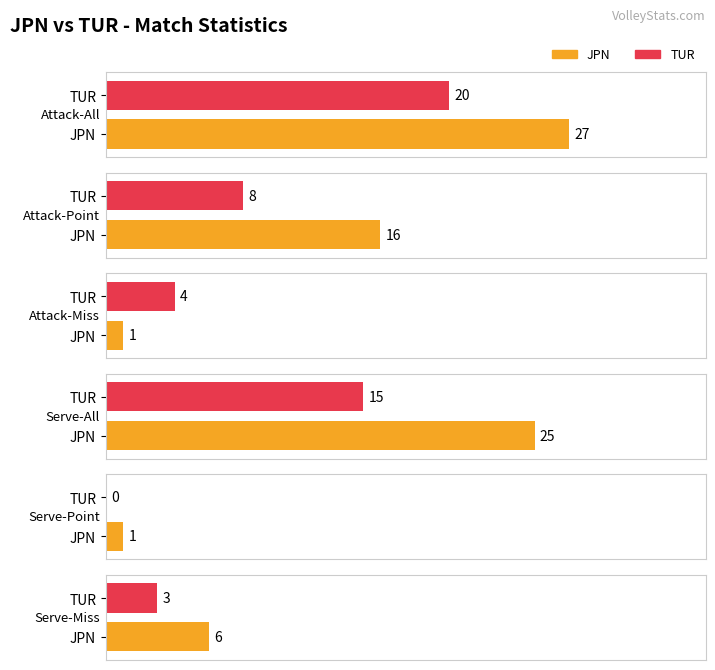

Rank the series at JPN from lowest to highest value.

Attack-Miss, Serve-Point, Serve-Miss, Attack-Point, Serve-All, Attack-All